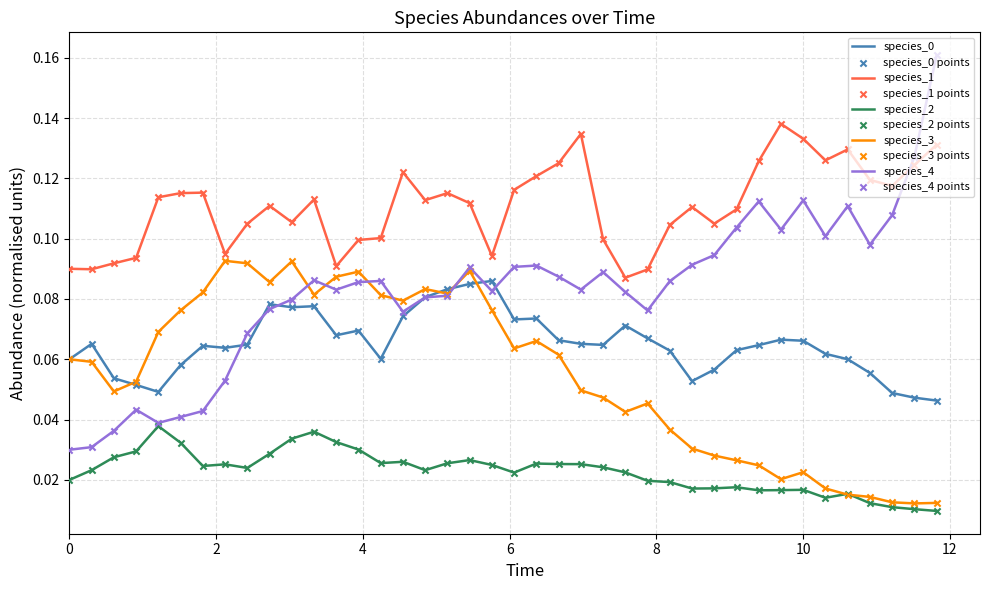

At how many categories does at least one series exceed 0?

40